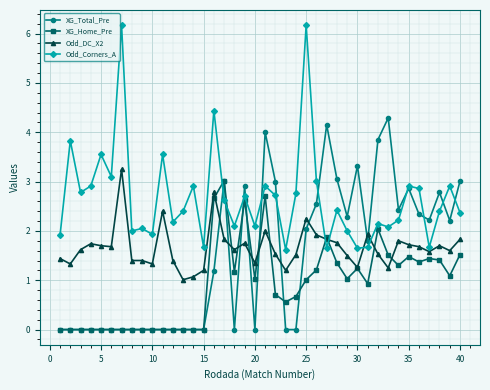

What is the value of the Odd_Corners_A point at the 7th from the left?

6.2